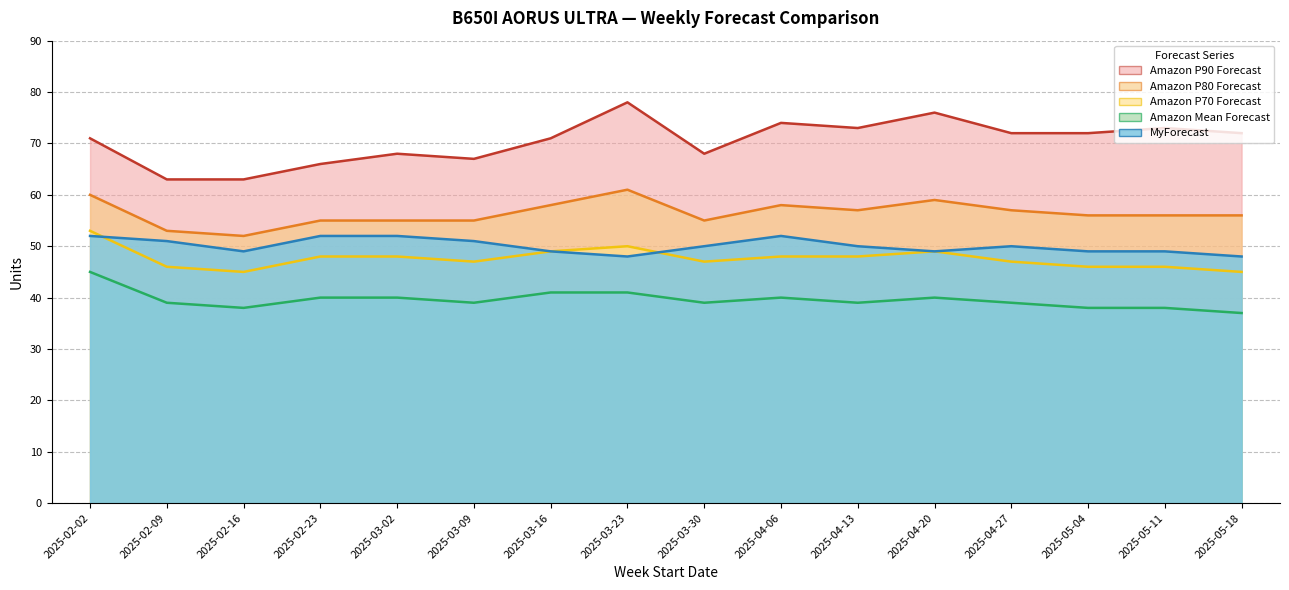

At which category does MyForecast reach its first local valley?

2025-02-16